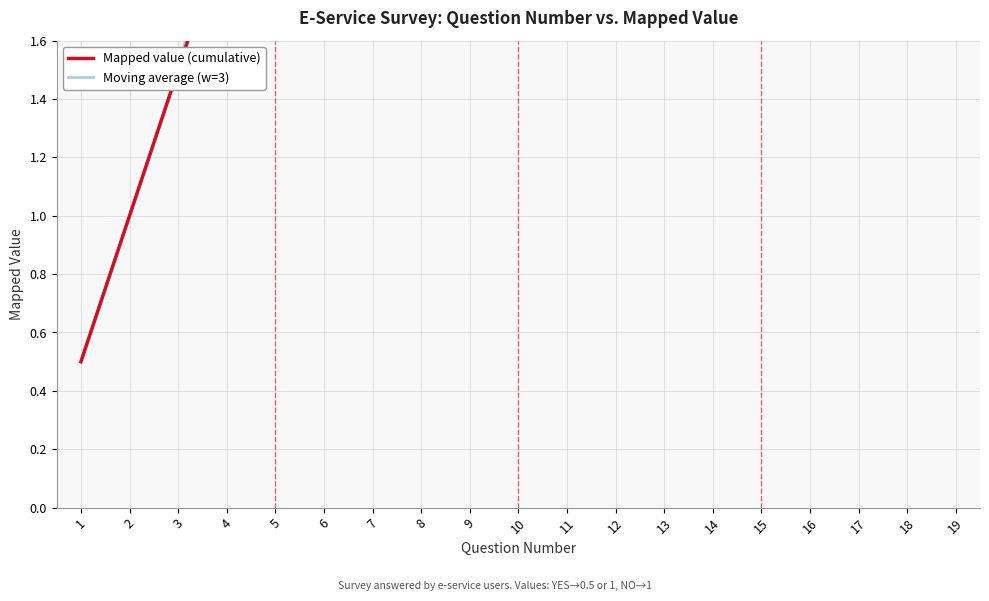

The Mapped value (cumulative) series shows 15.9 at 15. True or false?

False